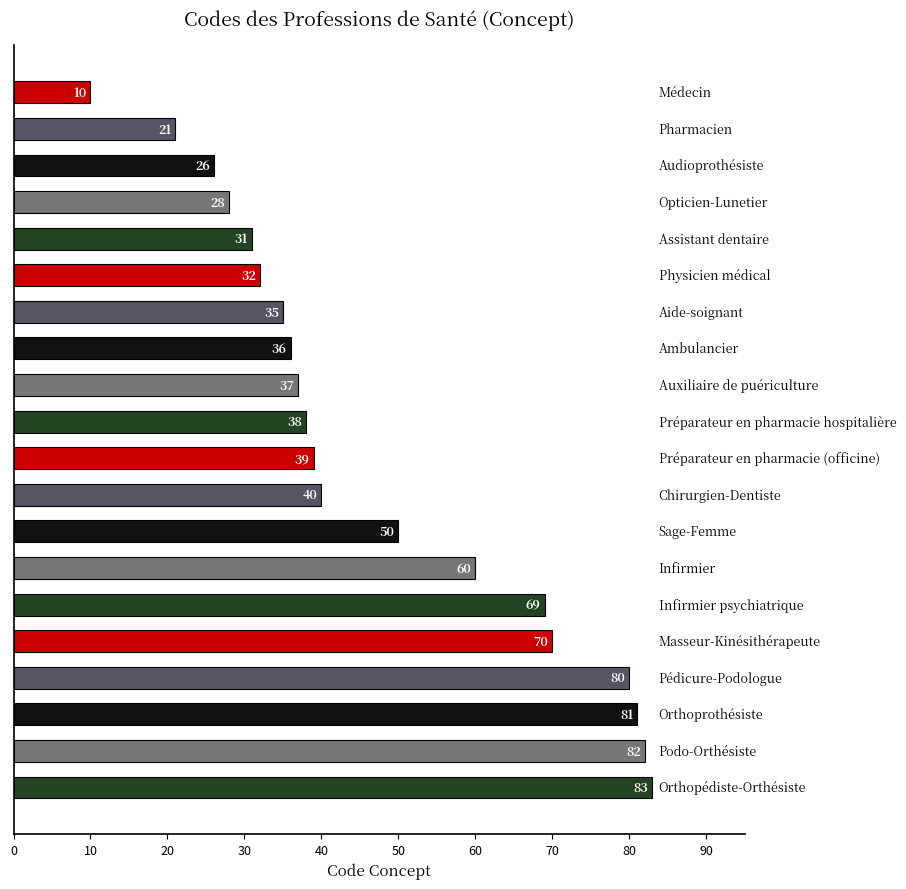

What is the maximum value shown in the chart?

83